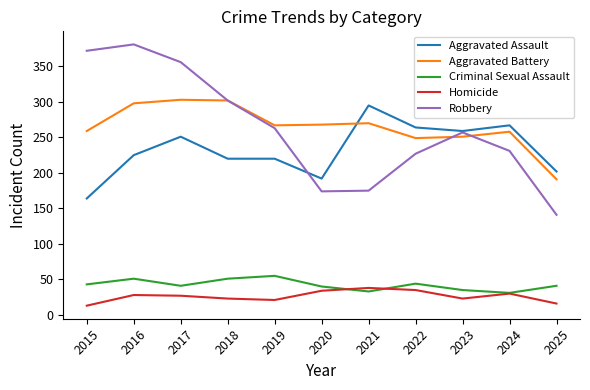

At how many categories does at least one series exceed 30?

11